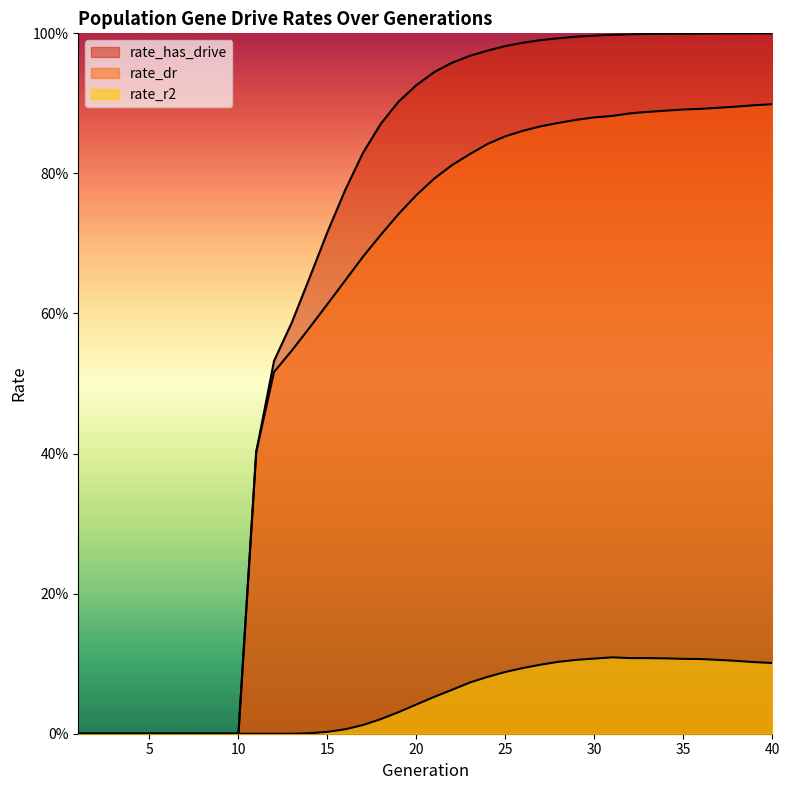

What are all the series names shown in the legend?

rate_r2, rate_dr, rate_has_drive